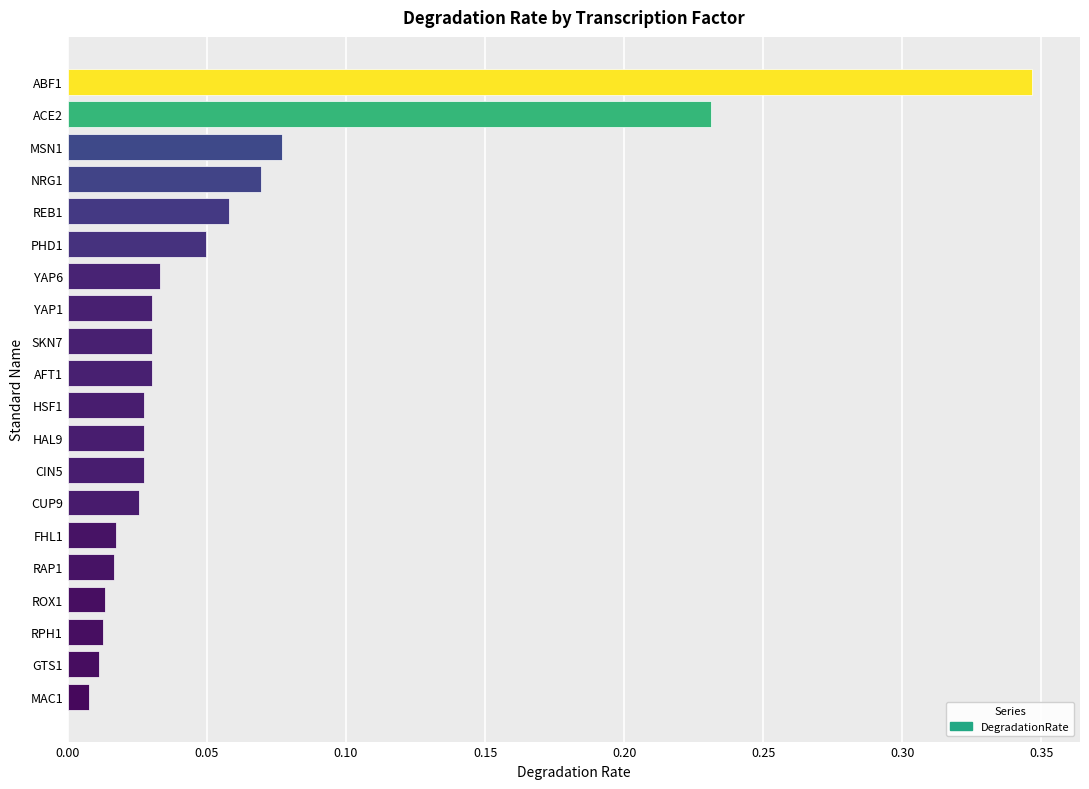

What is the sum of all values?

1.1